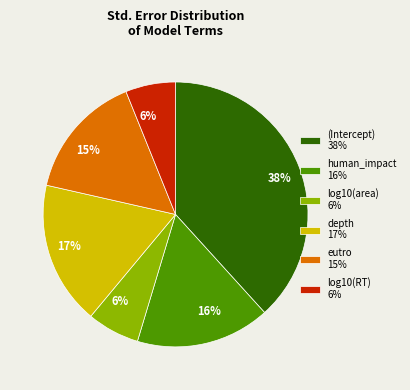

Do depth 17% and log10(area) 6% together represent more than half of the pie?

No